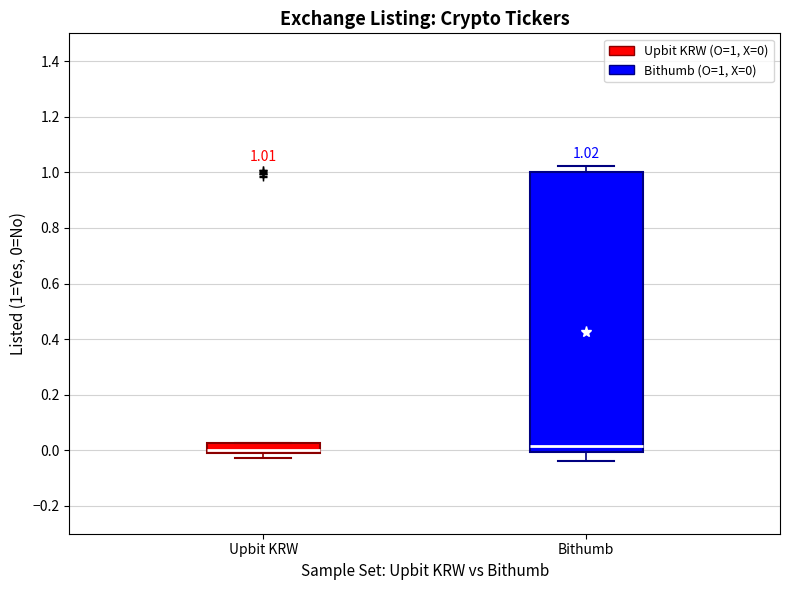

Comparing the boxes themselves (not the whiskers), which one is the tallest?

Bithumb